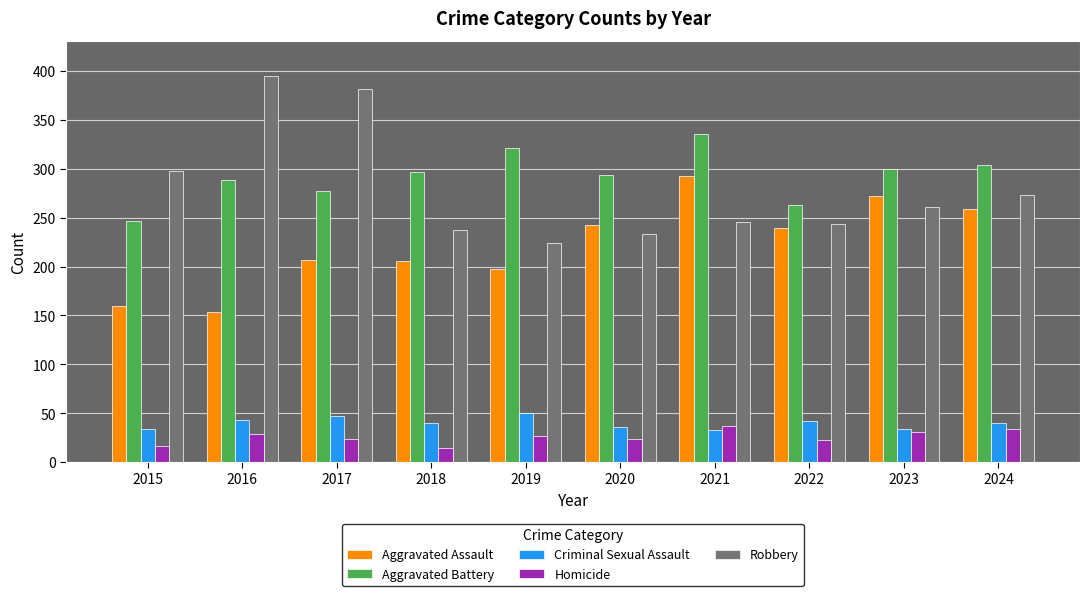

What is the total value across all series at 2022?

810